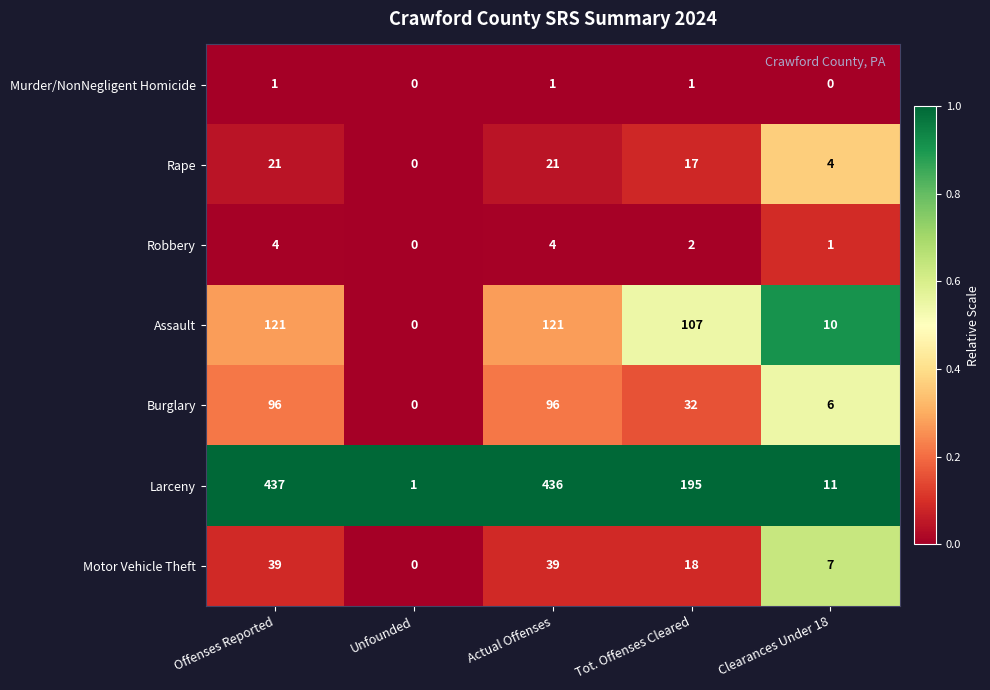

What is the sum of all Larceny values?

1080